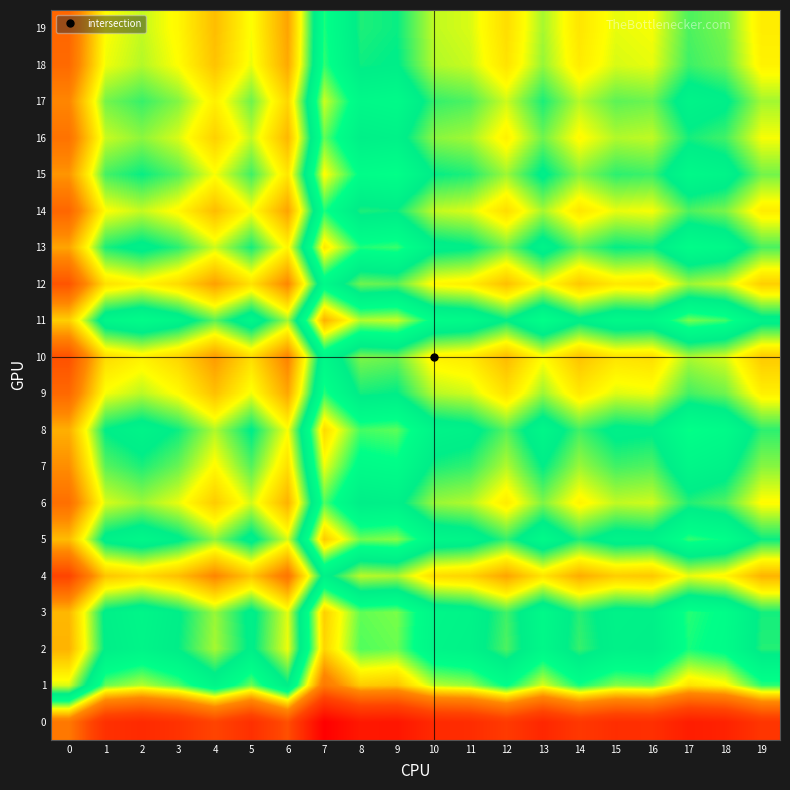

Reading left to right, list all the values displayed in this chart.

0: 0=8.2	1=7.0	2=6.9	3=7.1	4=7.5	5=7.0	6=7.6	7=5.9	8=6.5	9=6.4	10=6.9	11=6.9	12=7.3	13=6.8	14=7.2	15=7.0	16=7.0	17=6.6	18=6.7	19=7.2
1: 0=10.5	1=9.3	2=9.2	3=9.4	4=9.8	5=9.3	6=9.9	7=8.2	8=8.8	9=8.7	10=9.2	11=9.2	12=9.5	13=9.1	14=9.5	15=9.3	16=9.3	17=8.9	18=9.0	19=9.4
2: 0=11.1	1=9.9	2=9.8	3=10.0	4=10.4	5=9.9	6=10.5	7=8.8	8=9.4	9=9.3	10=9.8	11=9.8	12=10.1	13=9.7	14=10.1	15=9.9	16=9.9	17=9.5	18=9.6	19=10.0
3: 0=11.1	1=9.9	2=9.7	3=9.9	4=10.3	5=9.9	6=10.5	7=8.8	8=9.3	9=9.3	10=9.7	11=9.8	12=10.1	13=9.7	14=10.1	15=9.8	16=9.9	17=9.5	18=9.6	19=10.0
4: 0=12.1	1=11.0	2=10.8	3=11.0	4=11.4	5=11.0	6=11.6	7=9.9	8=10.4	9=10.4	10=10.8	11=10.9	12=11.2	13=10.8	14=11.1	15=10.9	16=11.0	17=10.5	18=10.6	19=11.1
5: 0=11.0	1=9.9	2=9.7	3=9.9	4=10.3	5=9.9	6=10.5	7=8.8	8=9.3	9=9.3	10=9.7	11=9.8	12=10.1	13=9.6	14=10.0	15=9.8	16=9.8	17=9.4	18=9.5	19=10.0
6: 0=11.7	1=10.5	2=10.3	3=10.5	4=10.9	5=10.5	6=11.1	7=9.4	8=9.9	9=9.9	10=10.3	11=10.4	12=10.7	13=10.3	14=10.7	15=10.4	16=10.5	17=10.1	18=10.2	19=10.6
7: 0=11.3	1=10.2	2=10.0	3=10.2	4=10.6	5=10.2	6=10.8	7=9.1	8=9.6	9=9.6	10=10.0	11=10.1	12=10.4	13=10.0	14=10.3	15=10.1	16=10.2	17=9.7	18=9.8	19=10.3
8: 0=11.1	1=10.0	2=9.8	3=10.0	4=10.4	5=9.9	6=10.6	7=8.8	8=9.4	9=9.4	10=9.8	11=9.9	12=10.2	13=9.7	14=10.1	15=9.9	16=9.9	17=9.5	18=9.6	19=10.1
9: 0=11.7	1=10.6	2=10.4	3=10.6	4=11.0	5=10.6	6=11.2	7=9.5	8=10.0	9=10.0	10=10.4	11=10.5	12=10.8	13=10.3	14=10.7	15=10.5	16=10.5	17=10.1	18=10.2	19=10.7
10: 0=12.0	1=10.8	2=10.7	3=10.9	4=11.3	5=10.8	6=11.4	7=9.7	8=10.3	9=10.2	10=10.7	11=10.7	12=11.0	13=10.6	14=11.0	15=10.8	16=10.8	17=10.4	18=10.5	19=10.9
11: 0=10.9	1=9.7	2=9.6	3=9.8	4=10.2	5=9.7	6=10.4	7=8.6	8=9.2	9=9.1	10=9.6	11=9.6	12=10.0	13=9.5	14=9.9	15=9.7	16=9.7	17=9.3	18=9.4	19=9.9
12: 0=12.0	1=10.8	2=10.6	3=10.8	4=11.2	5=10.8	6=11.4	7=9.7	8=10.2	9=10.2	10=10.6	11=10.7	12=11.0	13=10.6	14=11.0	15=10.7	16=10.8	17=10.3	18=10.5	19=10.9
13: 0=11.2	1=10.0	2=9.9	3=10.1	4=10.5	5=10.0	6=10.6	7=8.9	8=9.5	9=9.4	10=9.9	11=9.9	12=10.2	13=9.8	14=10.2	15=10.0	16=10.0	17=9.6	18=9.7	19=10.1
14: 0=11.8	1=10.6	2=10.4	3=10.6	4=11.0	5=10.6	6=11.2	7=9.5	8=10.0	9=10.0	10=10.4	11=10.5	12=10.8	13=10.4	14=10.8	15=10.5	16=10.6	17=10.2	18=10.3	19=10.7
15: 0=11.3	1=10.1	2=10.0	3=10.2	4=10.6	5=10.1	6=10.7	7=9.0	8=9.6	9=9.5	10=10.0	11=10.0	12=10.3	13=9.9	14=10.3	15=10.1	16=10.1	17=9.7	18=9.8	19=10.2
16: 0=11.6	1=10.5	2=10.3	3=10.5	4=10.9	5=10.4	6=11.1	7=9.3	8=9.9	9=9.8	10=10.3	11=10.4	12=10.7	13=10.2	14=10.6	15=10.4	16=10.4	17=10.0	18=10.1	19=10.6
17: 0=11.4	1=10.2	2=10.1	3=10.3	4=10.7	5=10.2	6=10.9	7=9.1	8=9.7	9=9.6	10=10.1	11=10.1	12=10.5	13=10.0	14=10.4	15=10.2	16=10.2	17=9.8	18=9.9	19=10.4
18: 0=11.7	1=10.5	2=10.4	3=10.6	4=11.0	5=10.5	6=11.2	7=9.4	8=10.0	9=9.9	10=10.4	11=10.5	12=10.8	13=10.3	14=10.7	15=10.5	16=10.5	17=10.1	18=10.2	19=10.7
19: 0=11.8	1=10.6	2=10.4	3=10.6	4=11.0	5=10.6	6=11.2	7=9.5	8=10.0	9=10.0	10=10.4	11=10.5	12=10.8	13=10.4	14=10.8	15=10.5	16=10.6	17=10.1	18=10.3	19=10.7